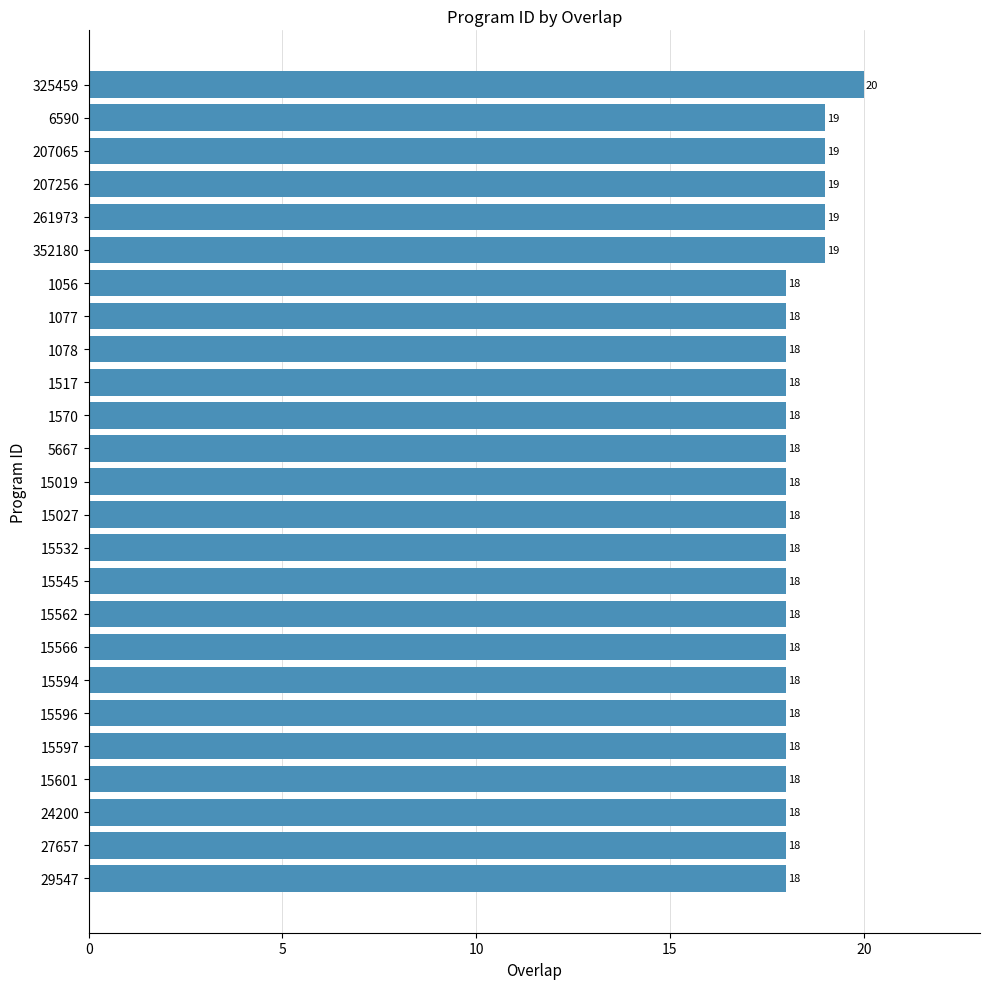

The value at 15596 is 18. True or false?

True